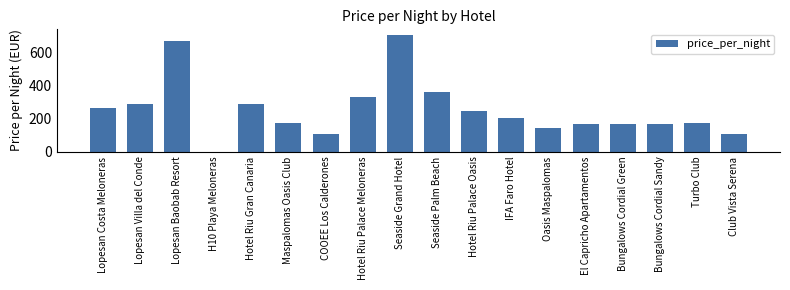

What is the sum of the values at Seaside Palm Beach and H10 Playa Meloneras?

363